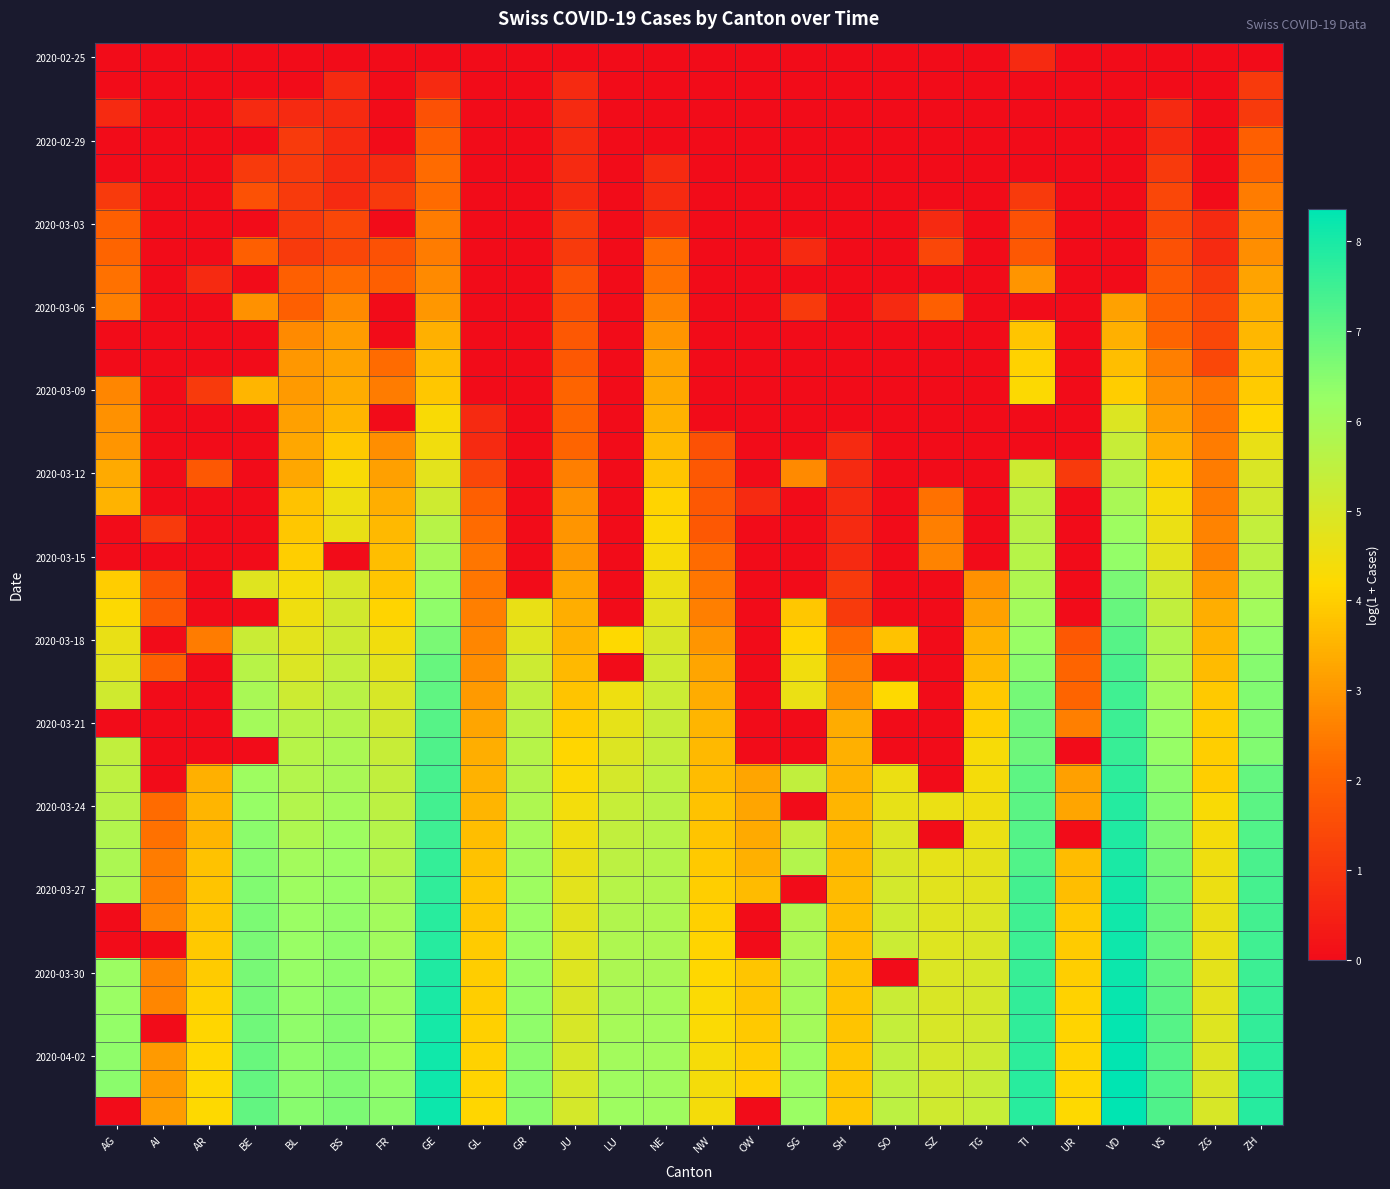

What is the greatest value displayed?

8.4